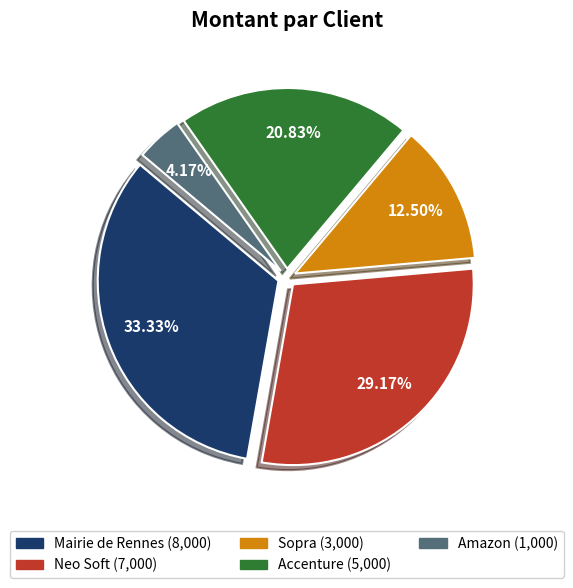

Approximately how many times larger is the value at Amazon compared to Sopra?

0.3